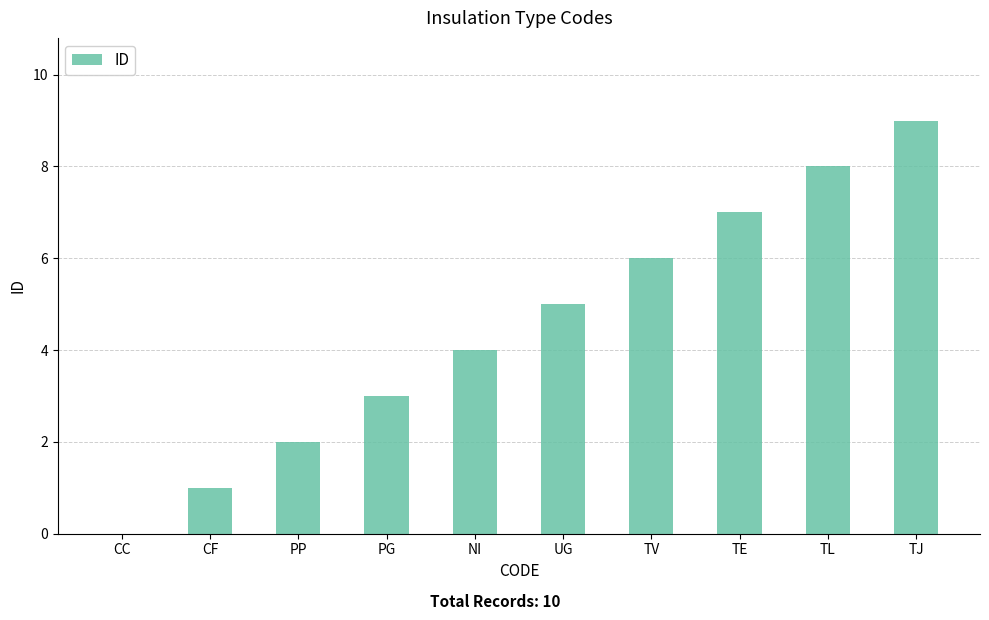

What is the sum of the values at TE and UG?

12